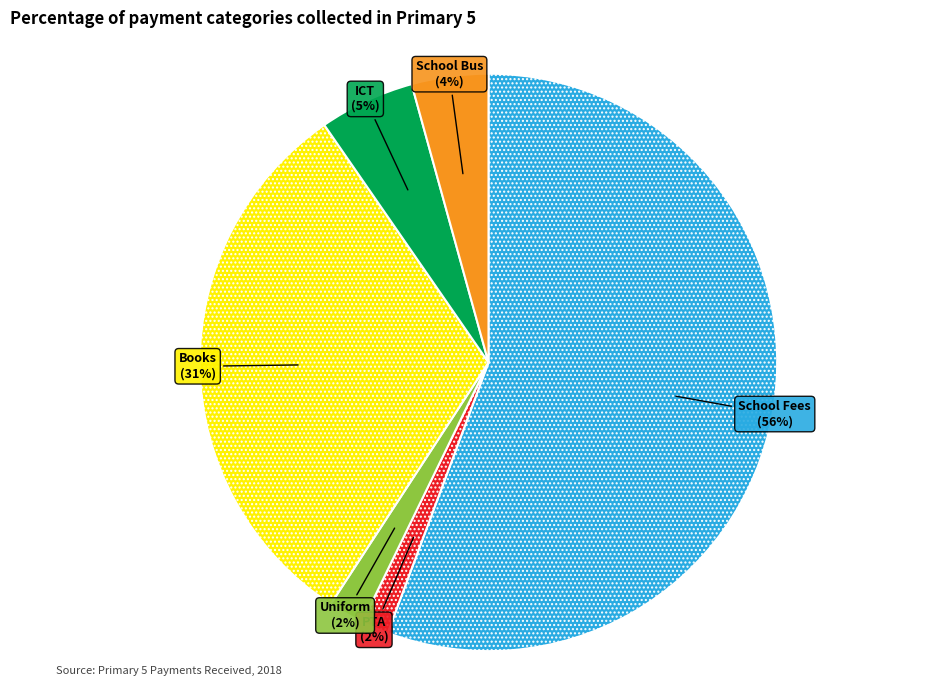

Does any single category account for the majority?

Yes